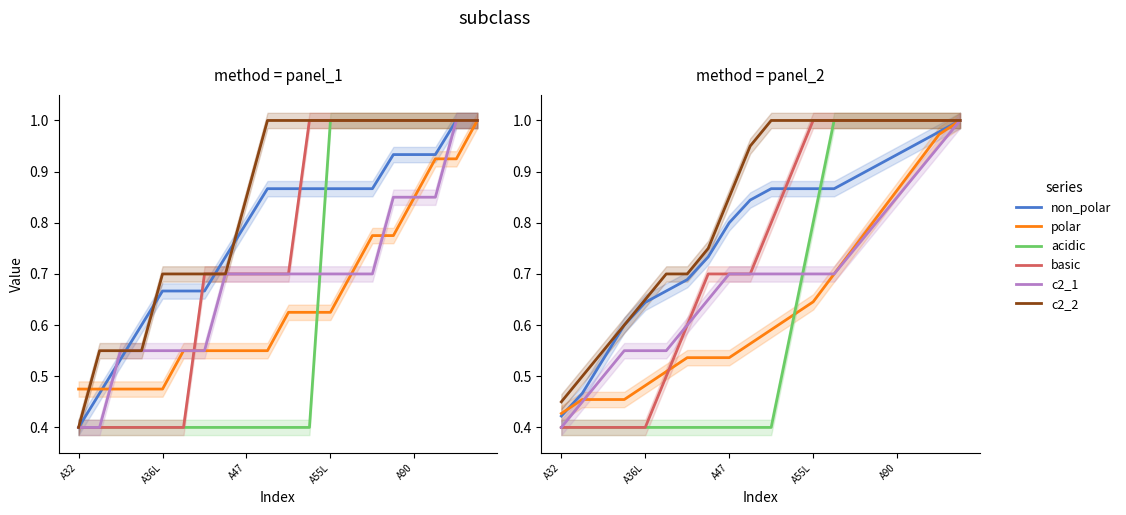

The value of basic at A36L is 0.4. True or false?

True